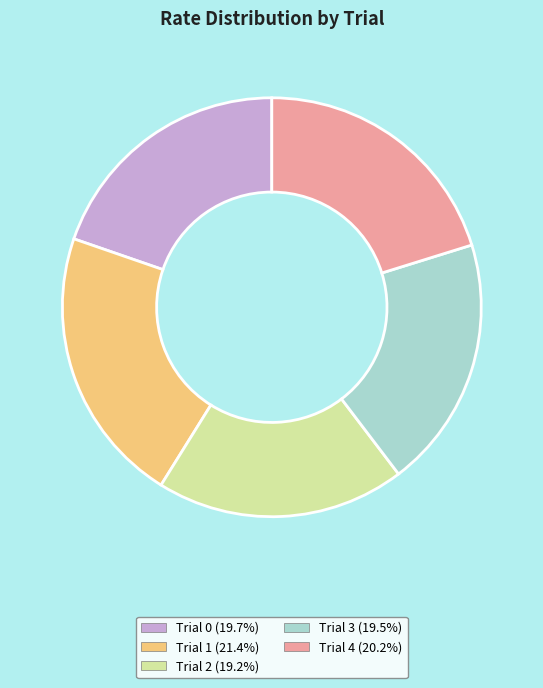

Between Trial 3 and Trial 1, which is larger?

Trial 1